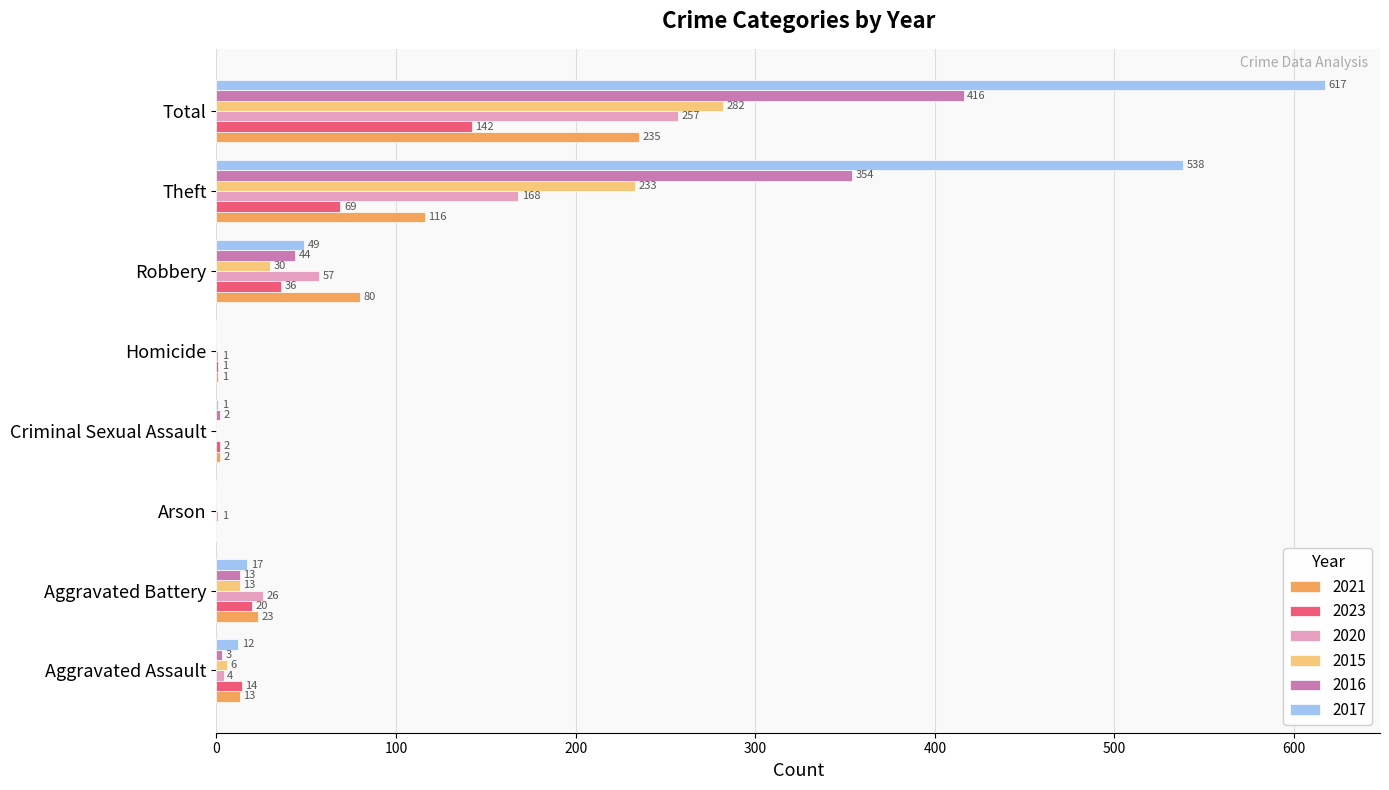

Which label corresponds to the largest value in the chart?

Total